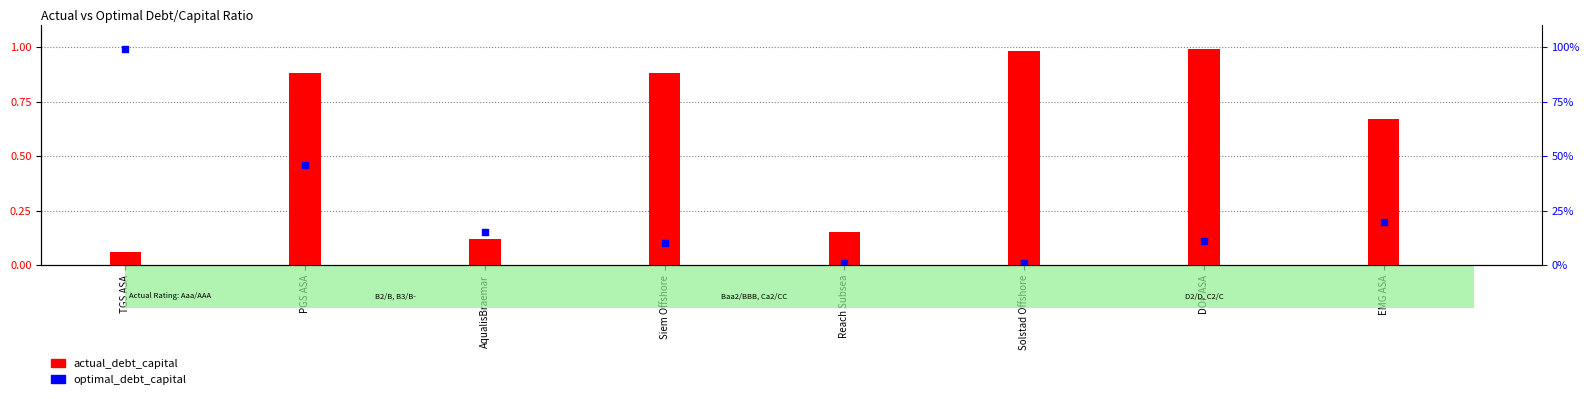

What is the total value across all series at DOF ASA?

1.1